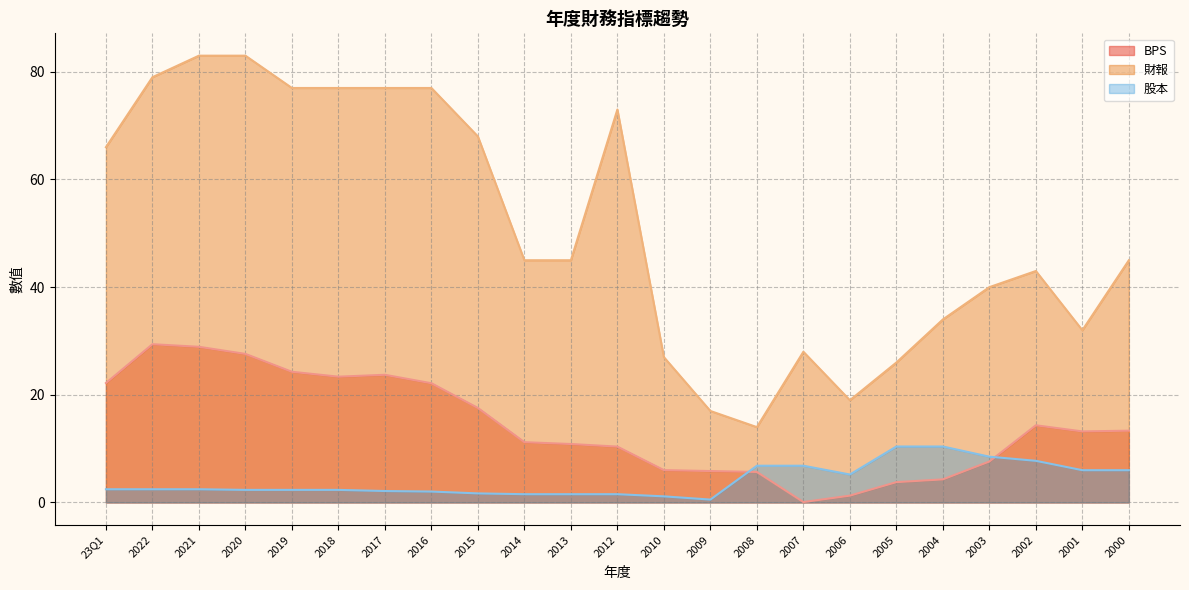

What is the total value across all series at 2022?

110.9